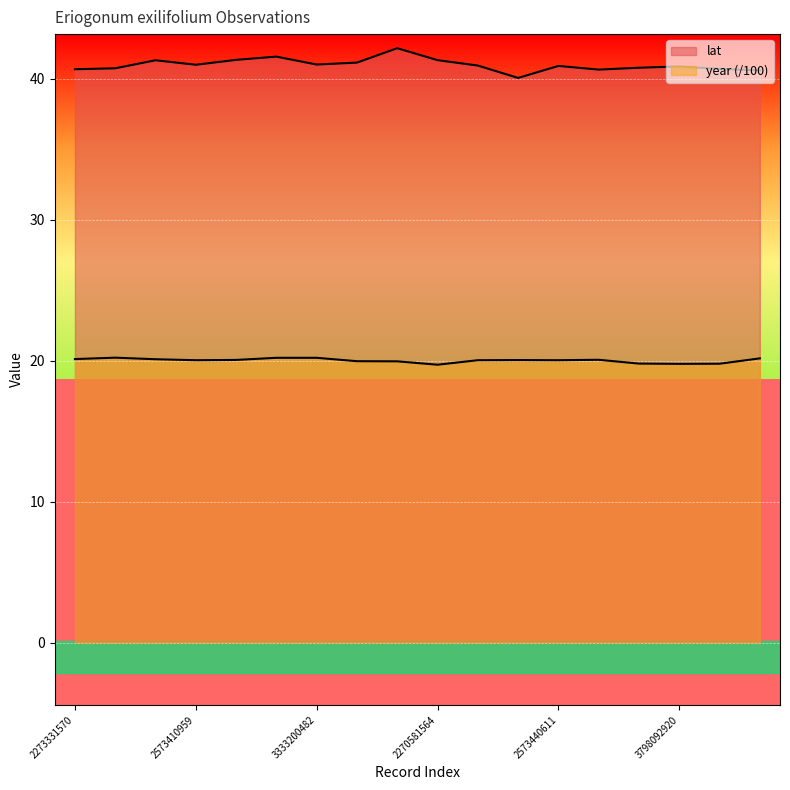

Where is the first local maximum for lat?

1948788647